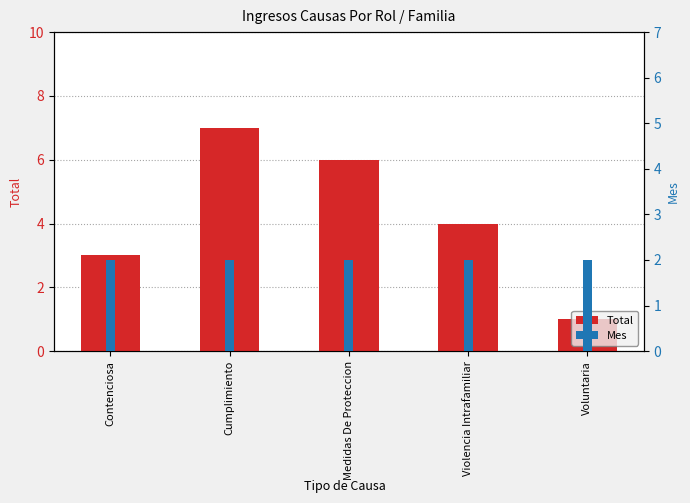

Is the value of Mes at Contenciosa greater than the value of Total at Medidas De Proteccion?

No